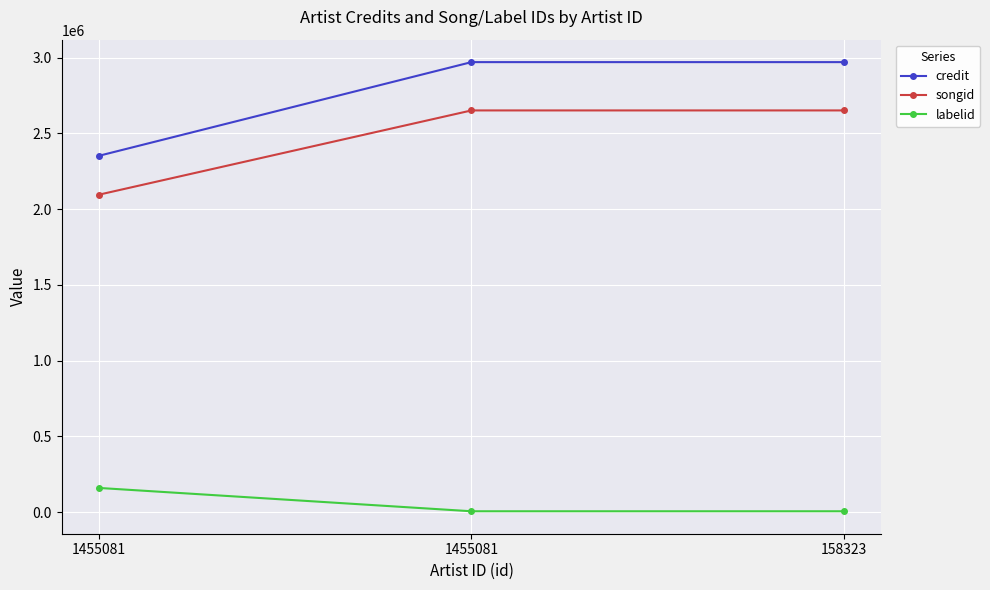

How many data points does each series have?

3